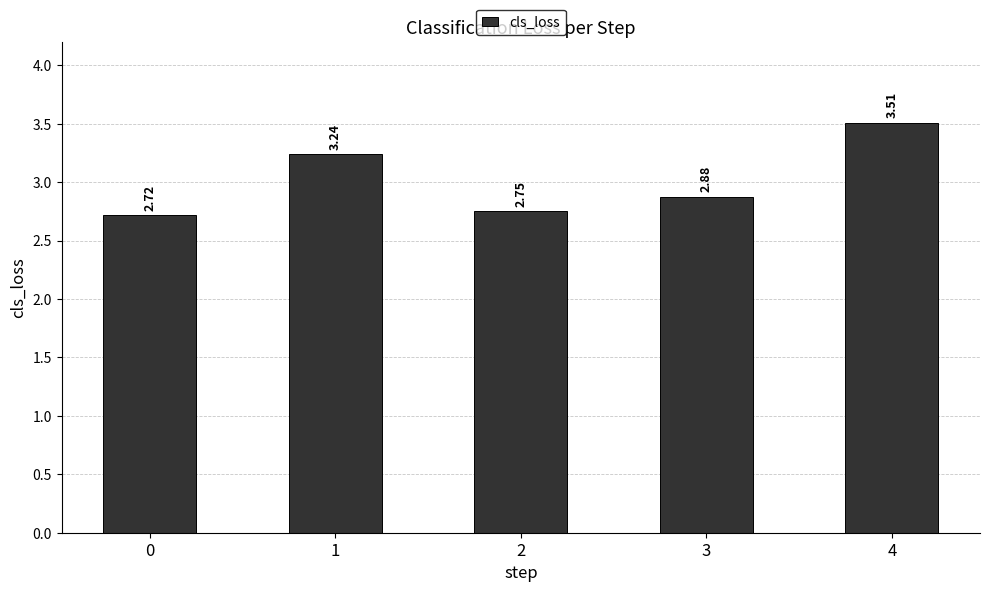

What is the ratio of the value at 2 to the value at 3?

1.0